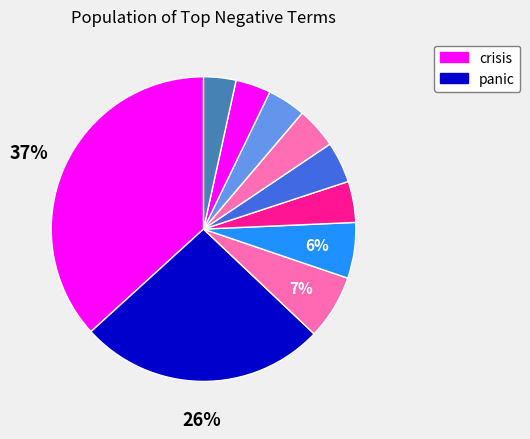

How many slices are in this pie chart?

10